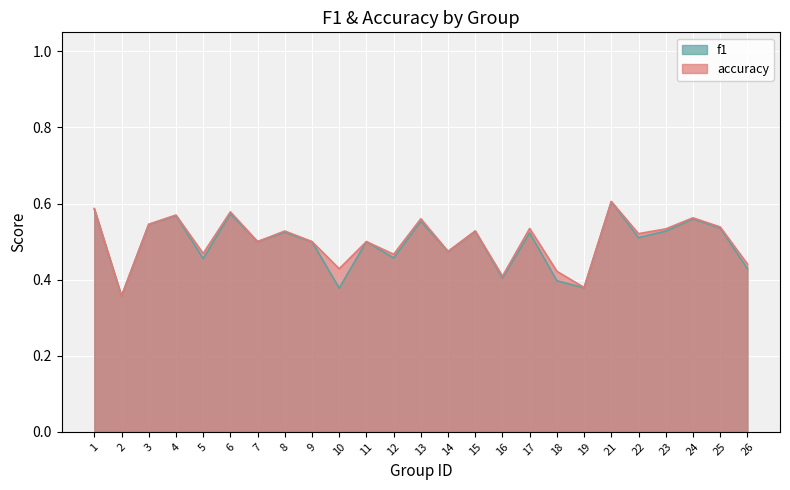

At which label is accuracy closest to 0?

2